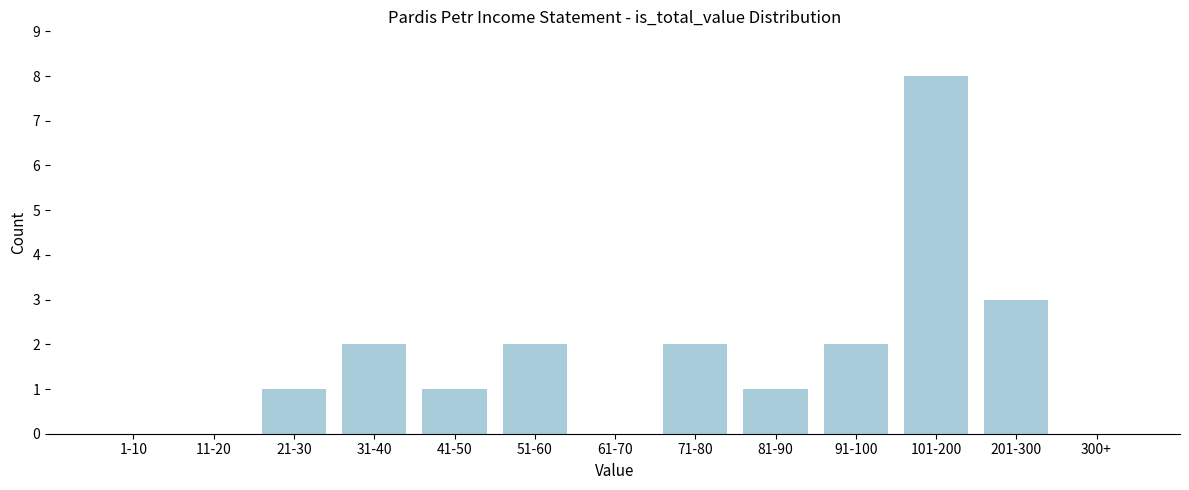

Reading right to left, what are all the values shown in this chart?

300+=0	201-300=3	101-200=8	91-100=2	81-90=1	71-80=2	61-70=0	51-60=2	41-50=1	31-40=2	21-30=1	11-20=0	1-10=0